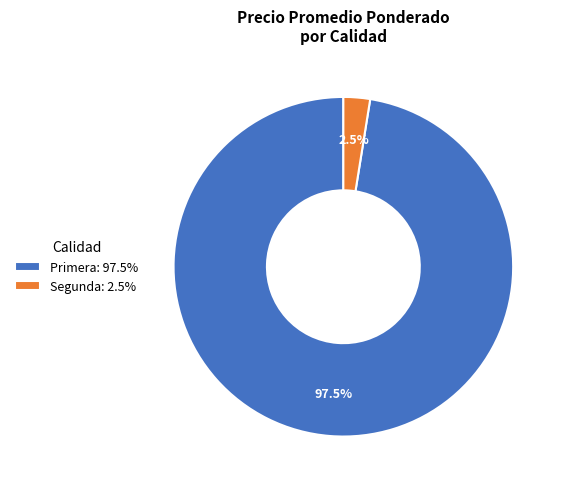

Is the sum of Segunda: 2.5% and Primera: 97.5% greater than half?

Yes